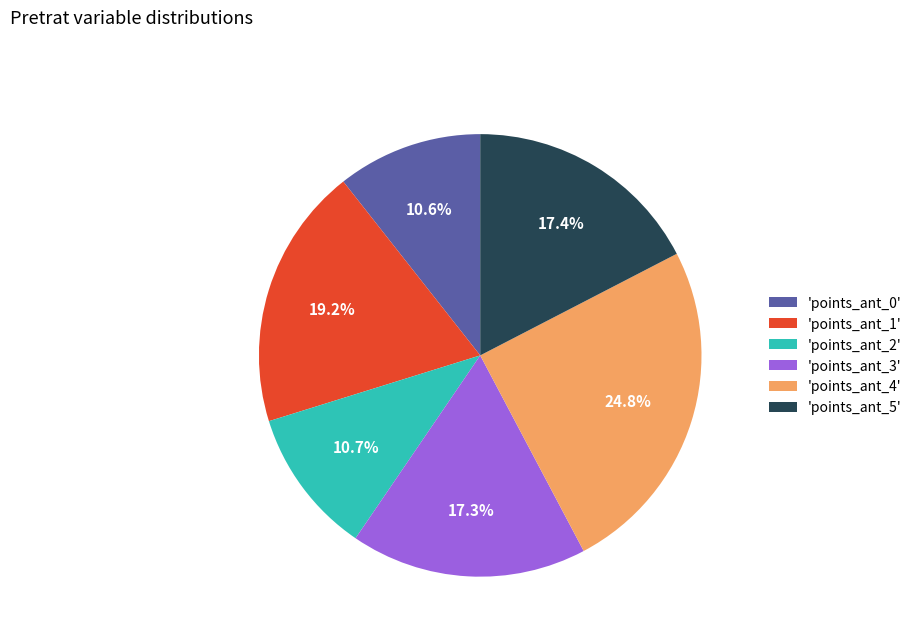

Which slice is the largest?

'points_ant_4'